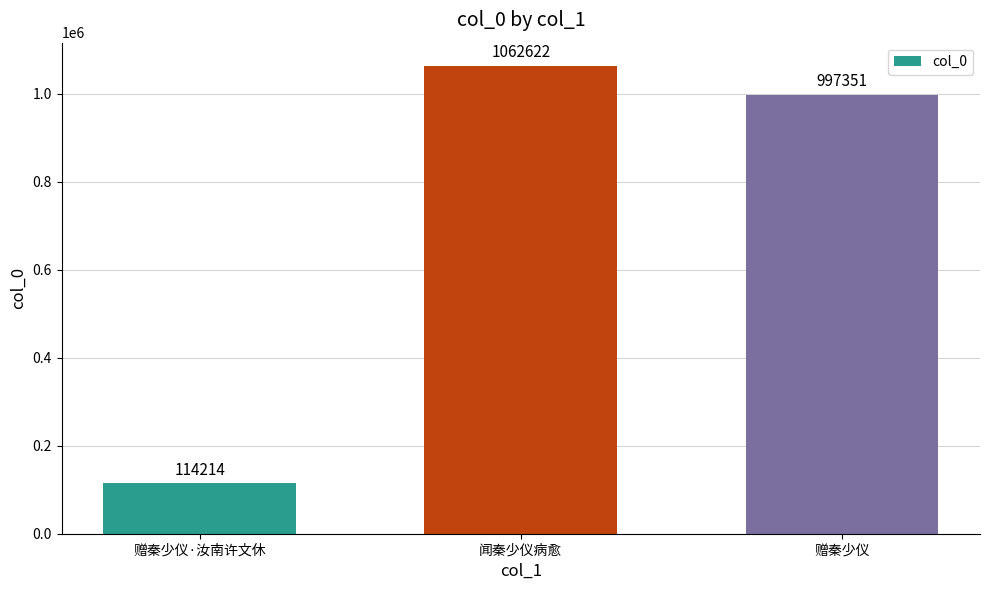

Which category has the highest value across all series?

闻秦少仪病愈